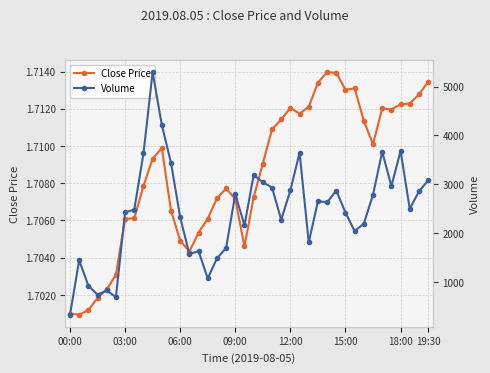

How many interior local valleys does the Volume series have?

11